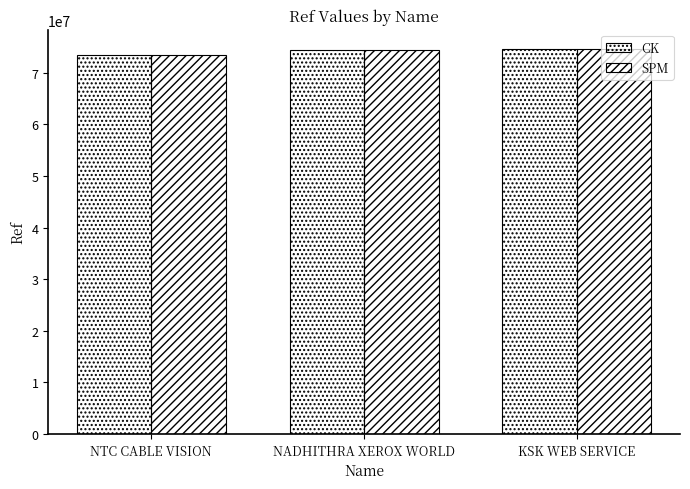

Reading left to right, list all the values displayed in this chart.

CK: NTC CABLE VISION=73418470	NADHITHRA XEROX WORLD=74392760	KSK WEB SERVICE=74593718
SPM: NTC CABLE VISION=73418470	NADHITHRA XEROX WORLD=74392760	KSK WEB SERVICE=74593718